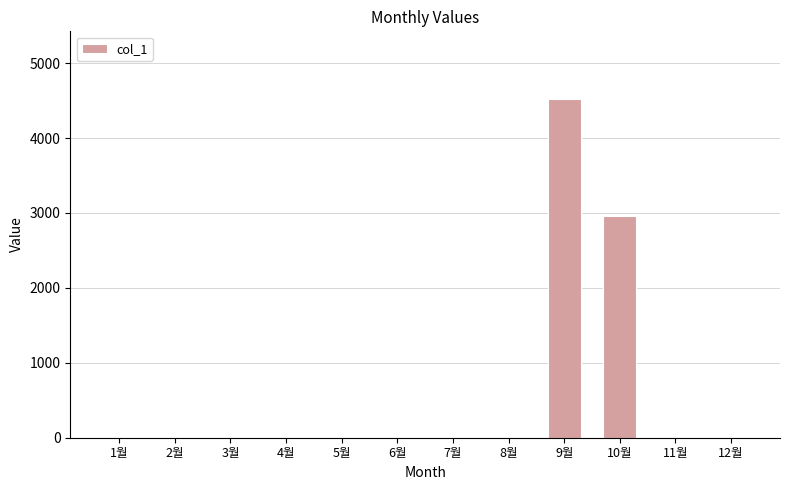

What is the sum of all values?

7480